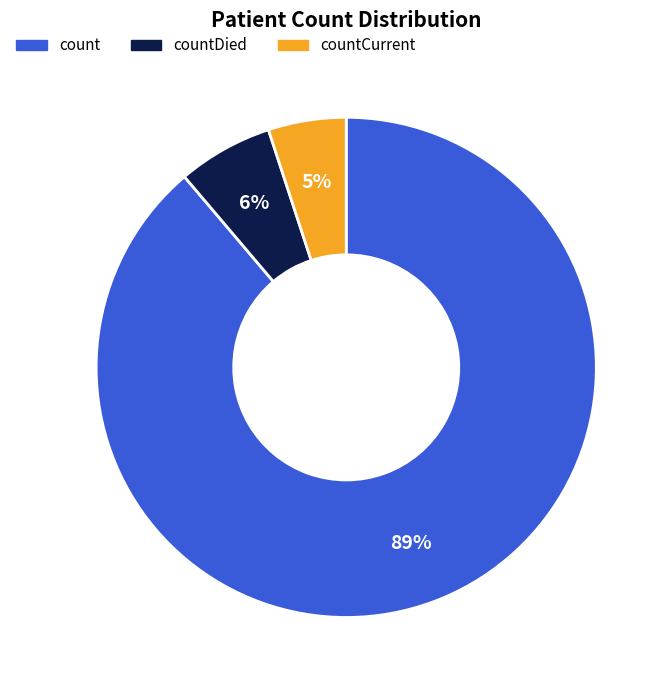

Does any single category account for the majority?

Yes